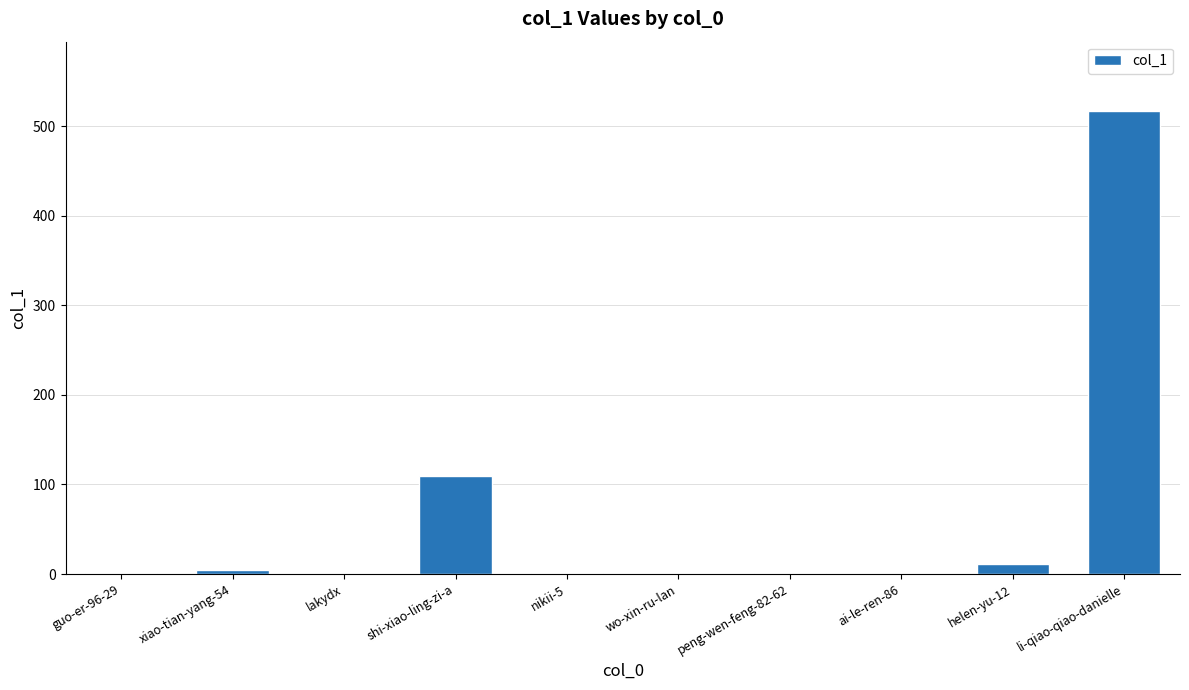

Between li-qiao-qiao-danielle and ai-le-ren-86, which is larger?

li-qiao-qiao-danielle